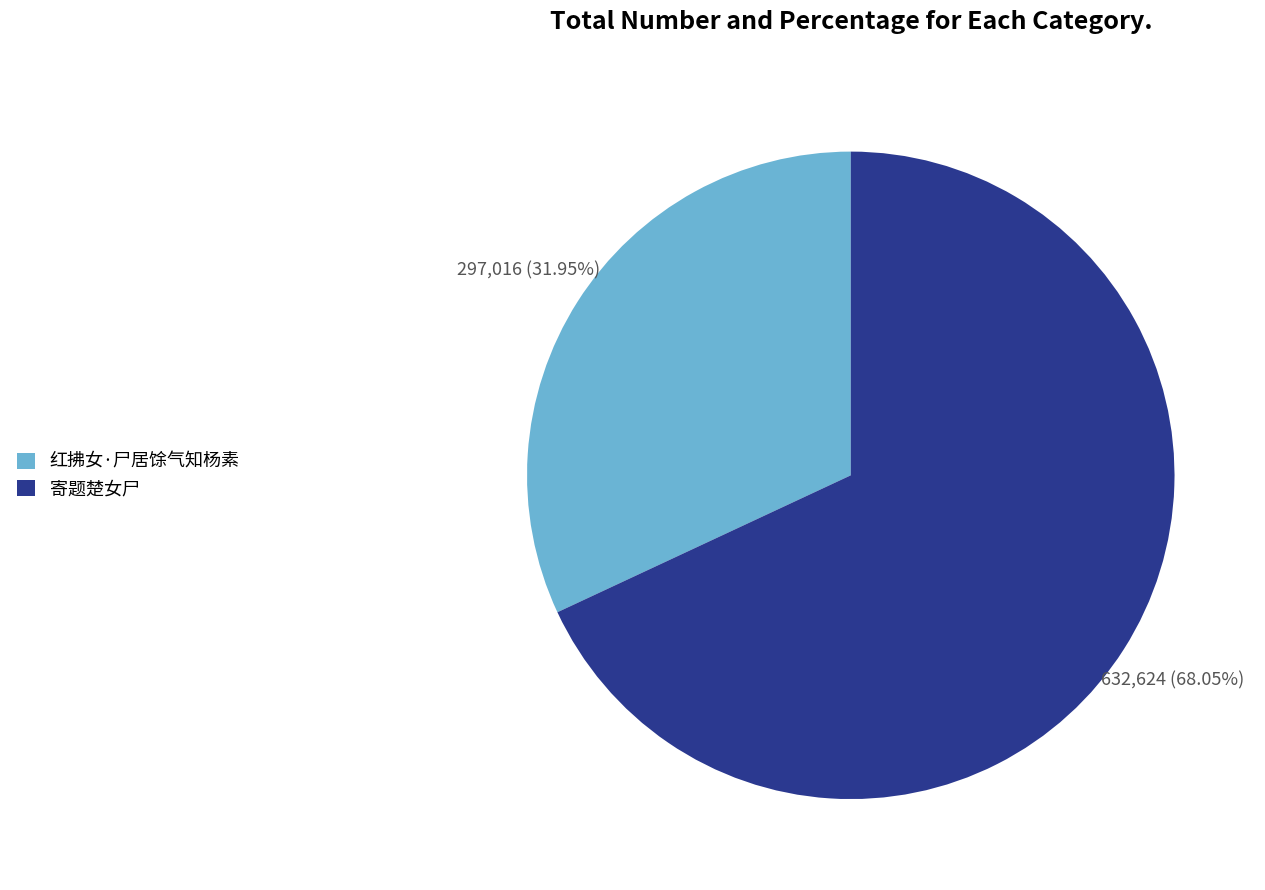

To the nearest percent, what is the difference between the 寄题楚女尸 and 红拂女·尸居馀气知杨素 slice percentages?

36%